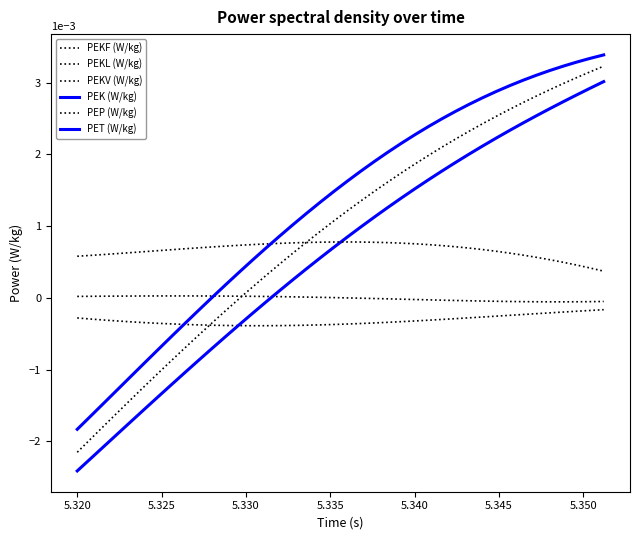

Does the chart have visible grid lines?

No